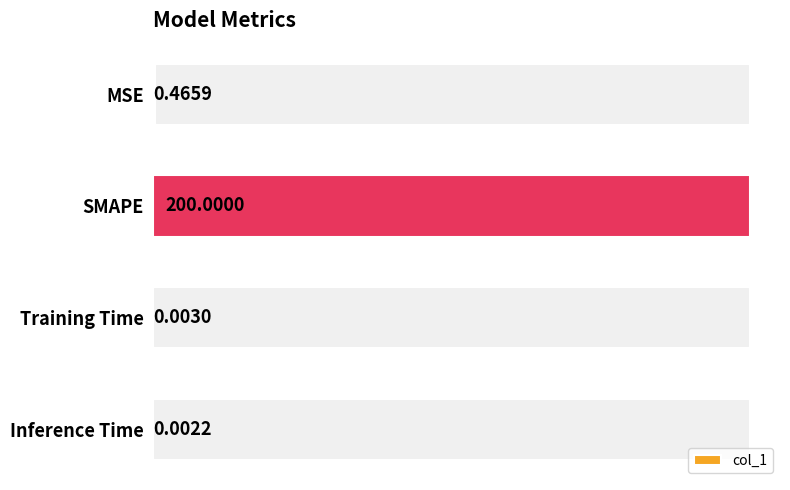

Where is col_1 nearest to the value 100?

MSE